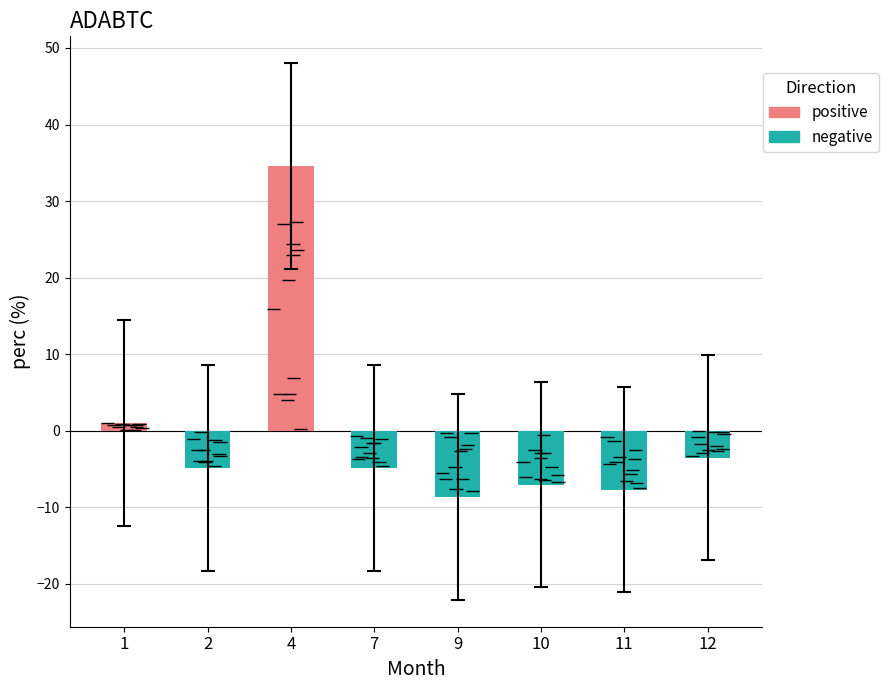

What is the value of the 1st bar from the left?

1.0